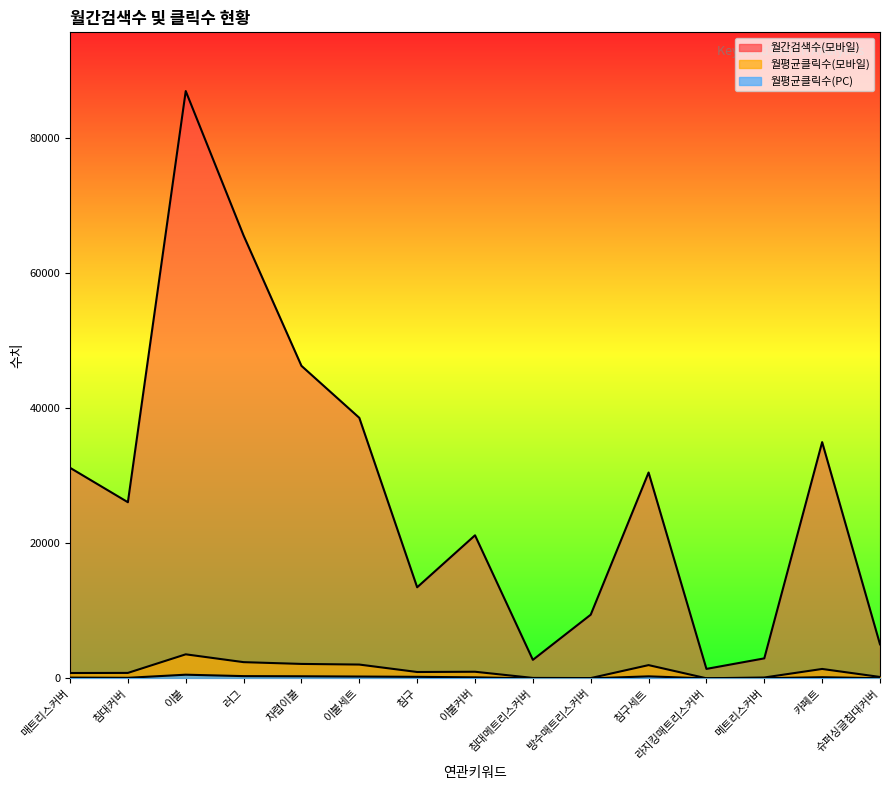

Reading left to right, what are all the values shown in this chart?

월평균클릭수(모바일): 매트리스커버=802.4	침대커버=816.3	이불=3569.3	러그=2410.2	차렵이불=2146.5	이불세트=2052.8	침구=950.8	이불커버=989.1	침대메트리스커버=74.4	방수매트리스커버=51.5	침구세트=1970.8	라지킹매트리스커버=20.5	메트리스커버=136.0	카페트=1402.1	슈퍼싱글침대커버=216.7
월간검색수(모바일): 매트리스커버=31200.0	침대커버=26100.0	이불=87000.0	러그=65600.0	차렵이불=46300.0	이불세트=38600.0	침구=13500.0	이불커버=21200.0	침대메트리스커버=2750.0	방수매트리스커버=9440.0	침구세트=30500.0	라지킹매트리스커버=1410.0	메트리스커버=2970.0	카페트=35000.0	슈퍼싱글침대커버=5050.0
월평균클릭수(PC): 매트리스커버=121.7	침대커버=91.4	이불=551.1	러그=341.0	차렵이불=317.9	이불세트=277.9	침구=234.2	이불커버=161.5	침대메트리스커버=6.5	방수매트리스커버=13.4	침구세트=305.8	라지킹매트리스커버=7.0	메트리스커버=36.3	카페트=178.9	슈퍼싱글침대커버=34.4